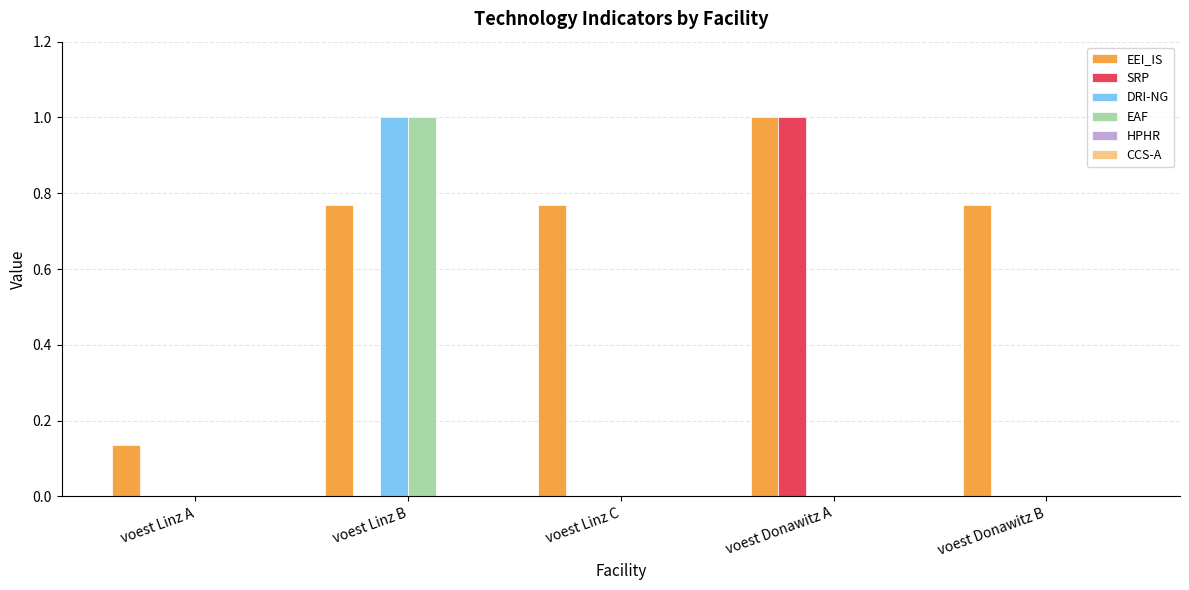

At which label does DRI-NG reach its peak?

voest Linz B